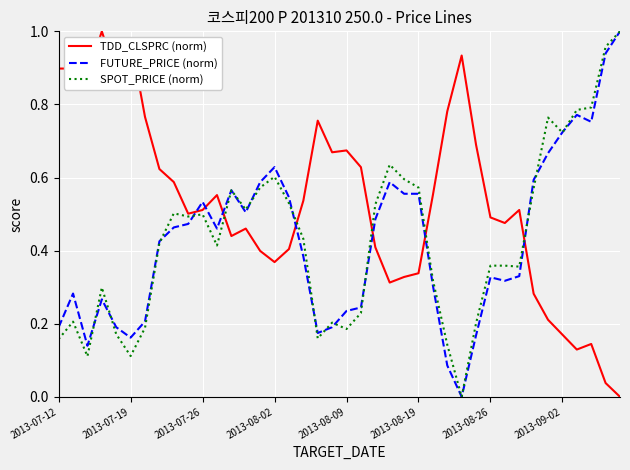

Which series has the largest total across all categories?

TDD_CLSPRC (norm)